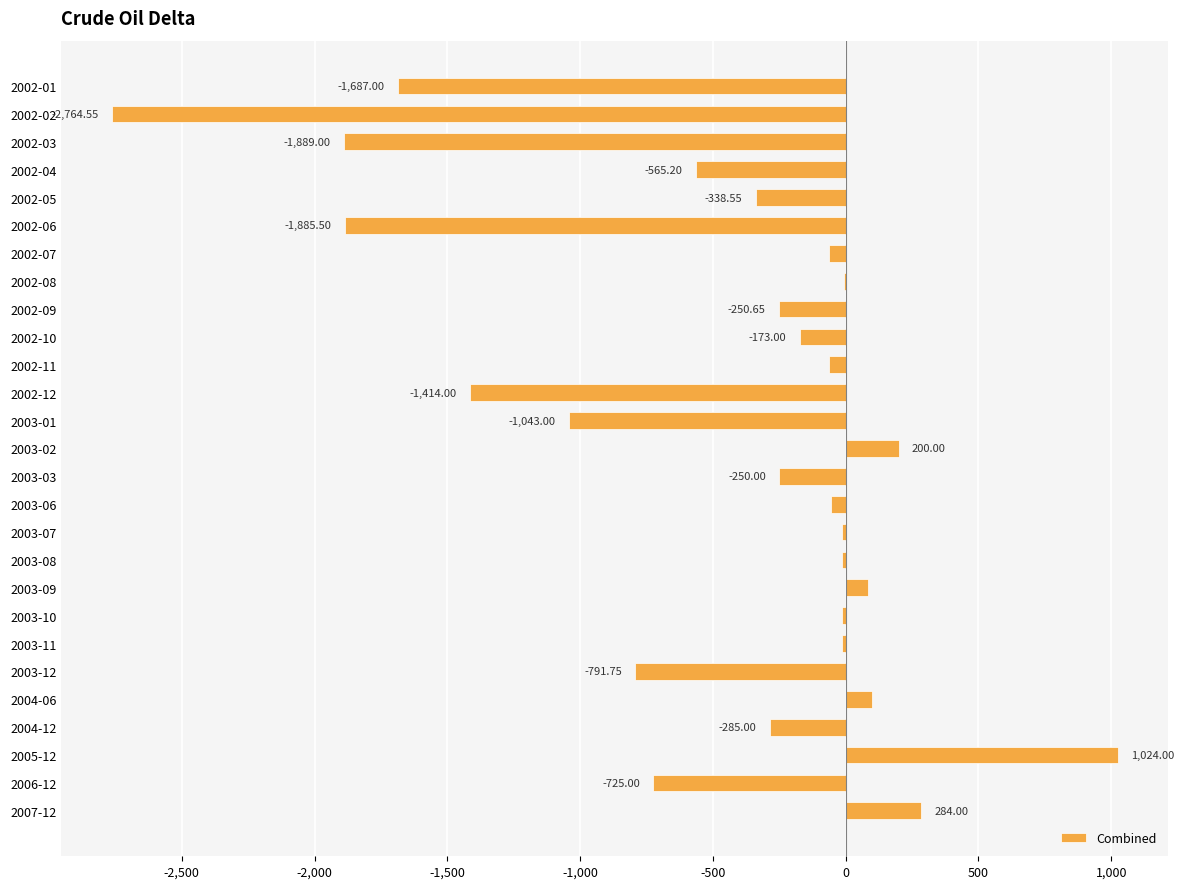

Between 2003-11 and 2002-12, which is larger?

2003-11